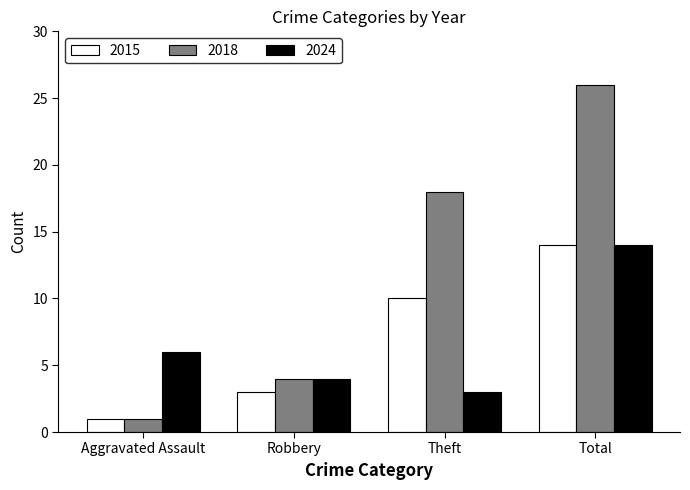

Reading right to left, extract all data points from this chart.

2015: 14	10	3	1
2018: 26	18	4	1
2024: 14	3	4	6